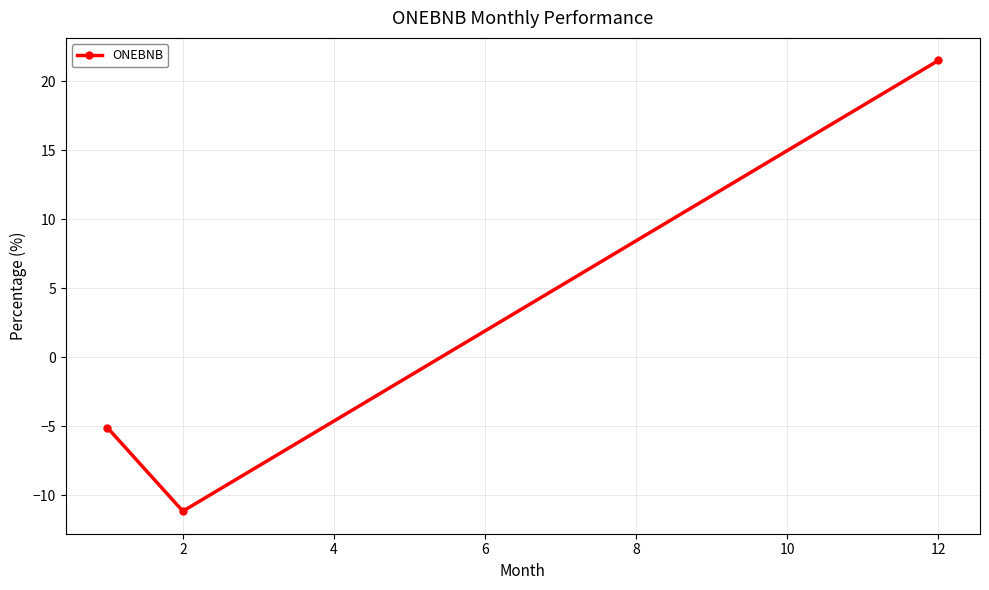

Does the chart have visible grid lines?

Yes